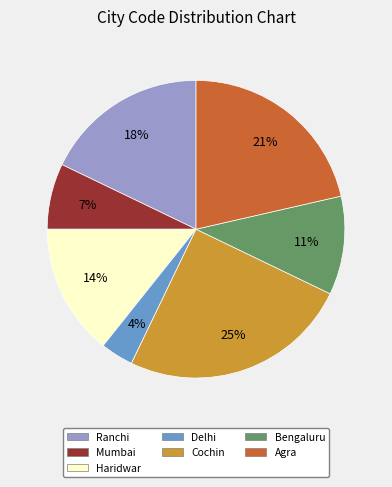

Do Cochin and Bengaluru together represent more than half of the pie?

No